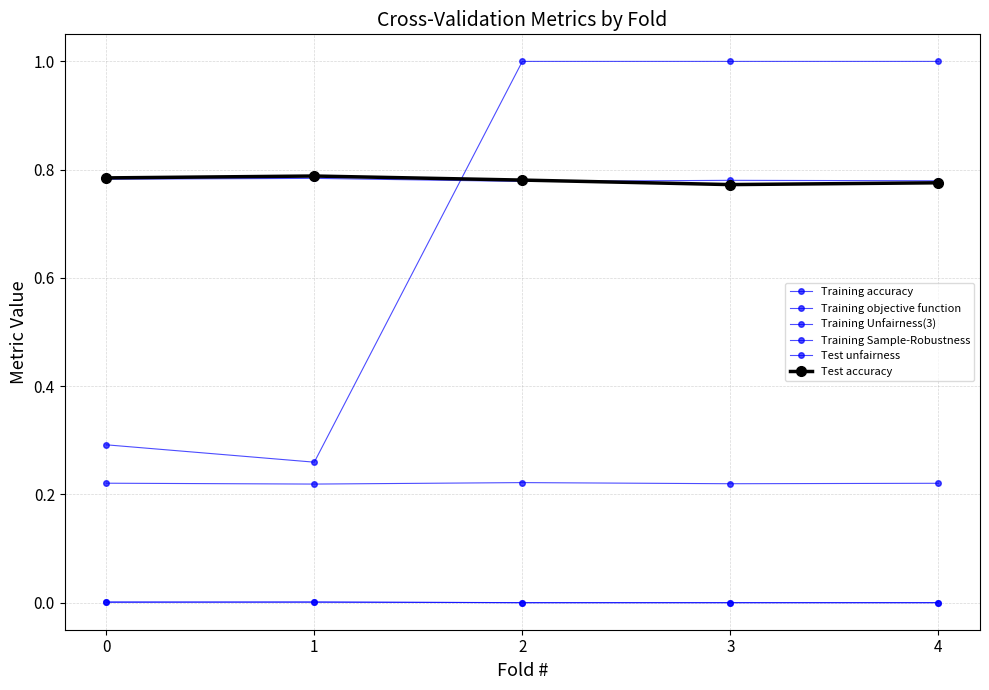

What is the value of the Training objective function point at the 3rd from the left?

0.2